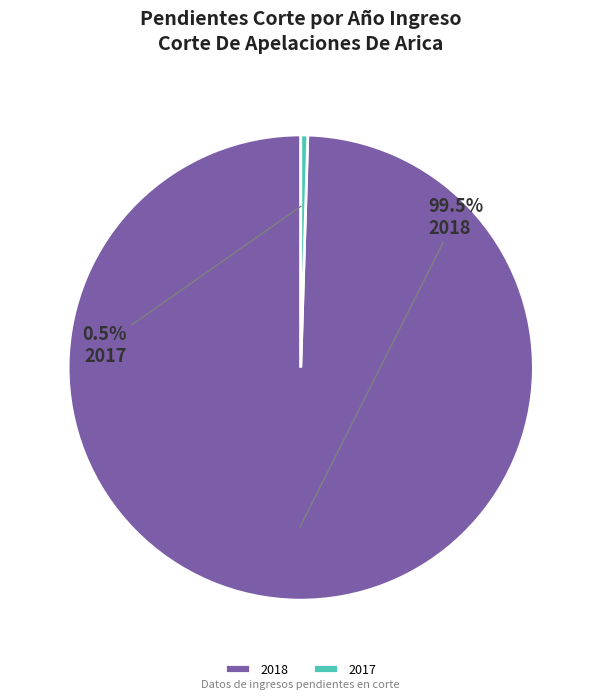

How many segments does this pie chart have?

2